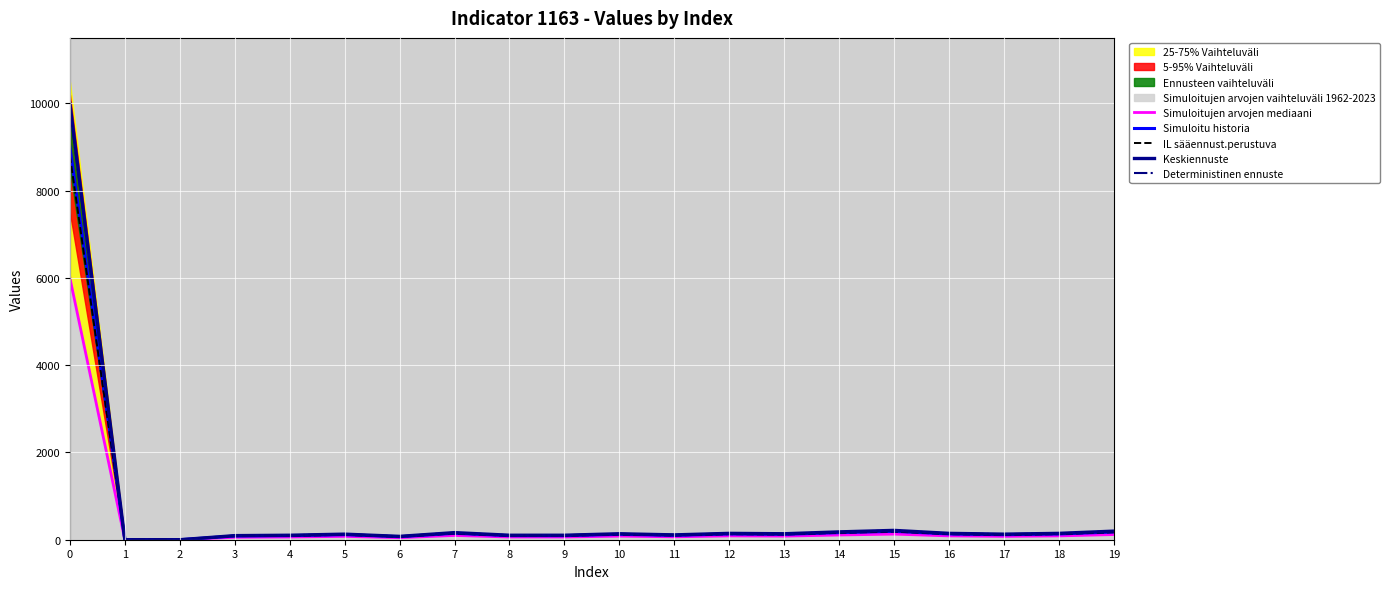

What is the total value across all series at 16?

638.0